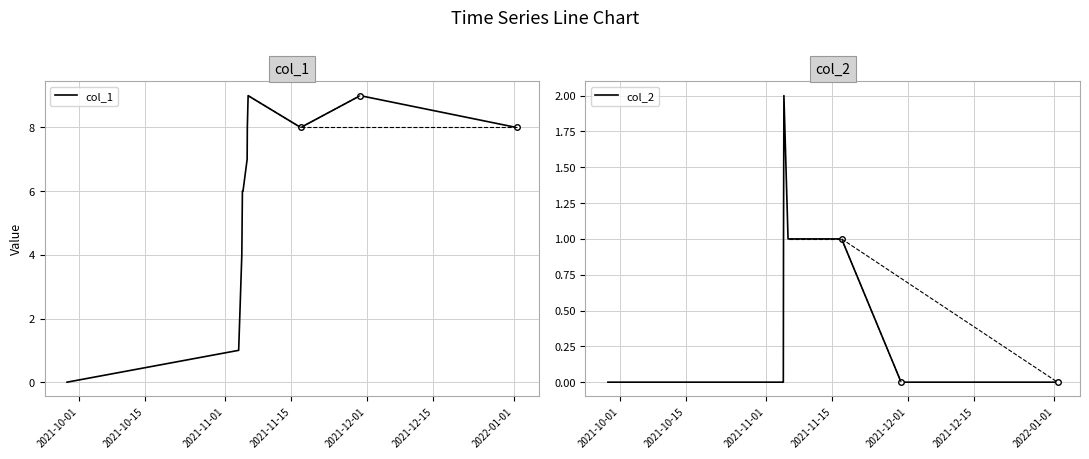

What are all the series names shown in the legend?

col_1, col_2